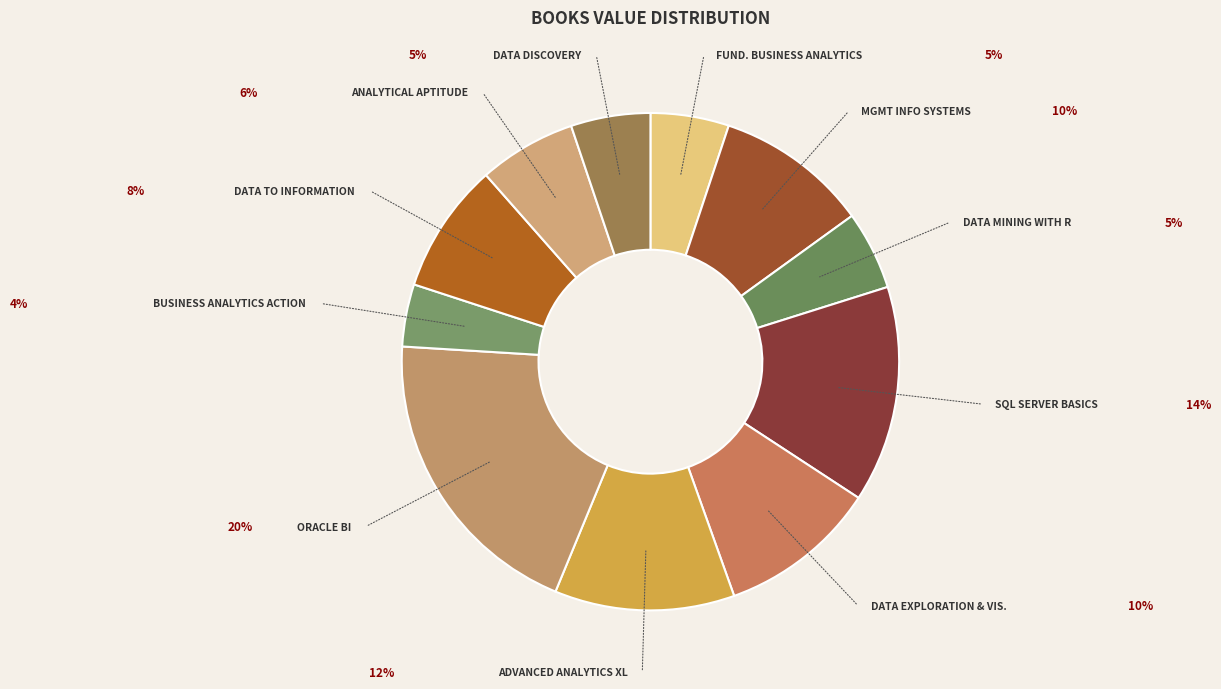

To the nearest percent, what is the difference between the largest and smallest slice percentages?

16%